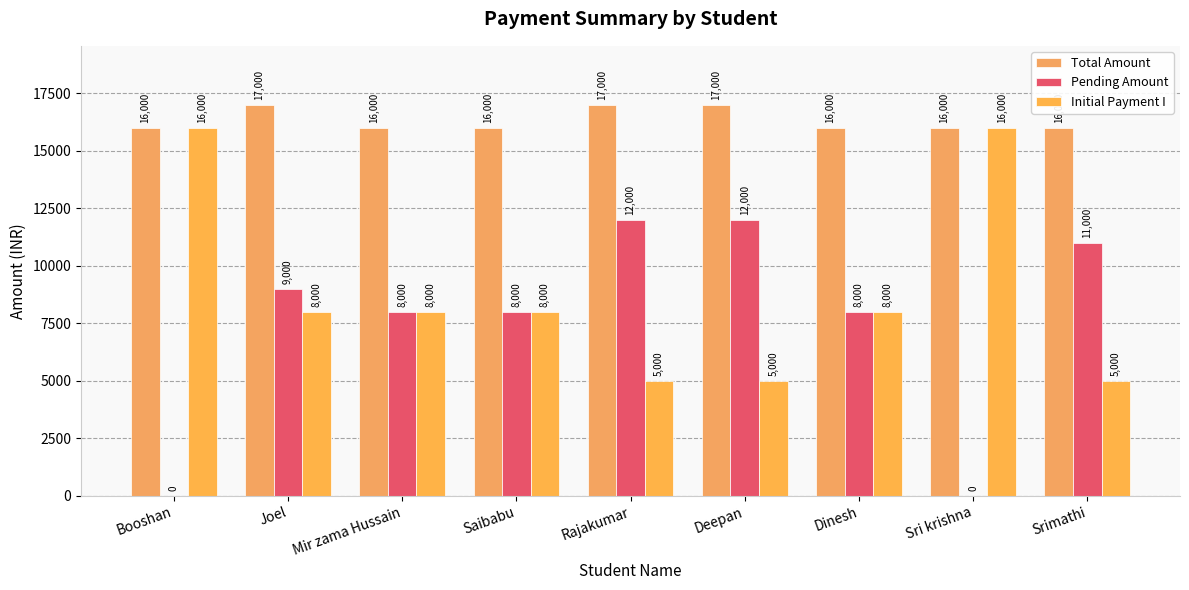

How many groups of bars are there?

9